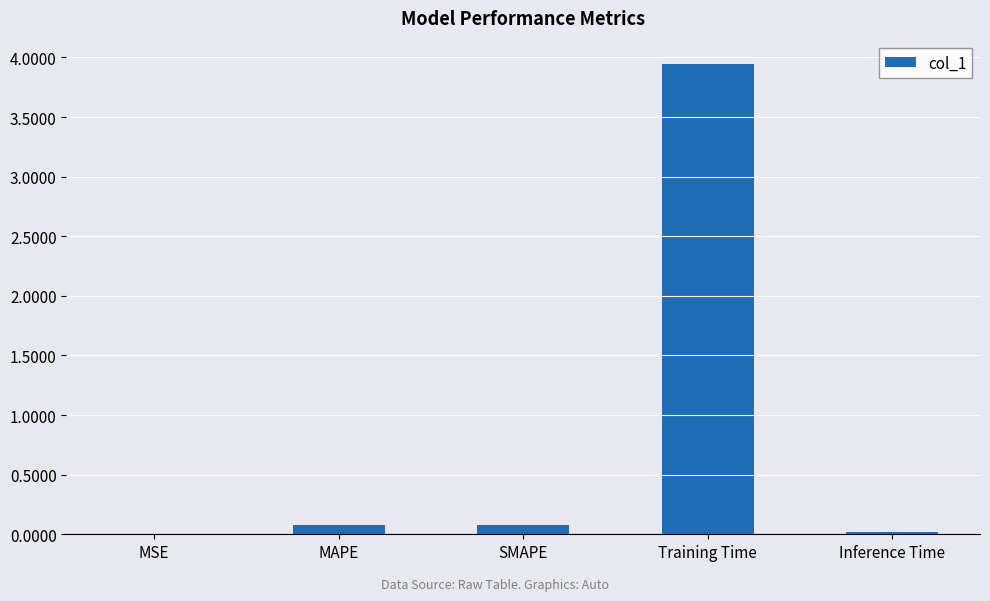

What is the average value?

0.8